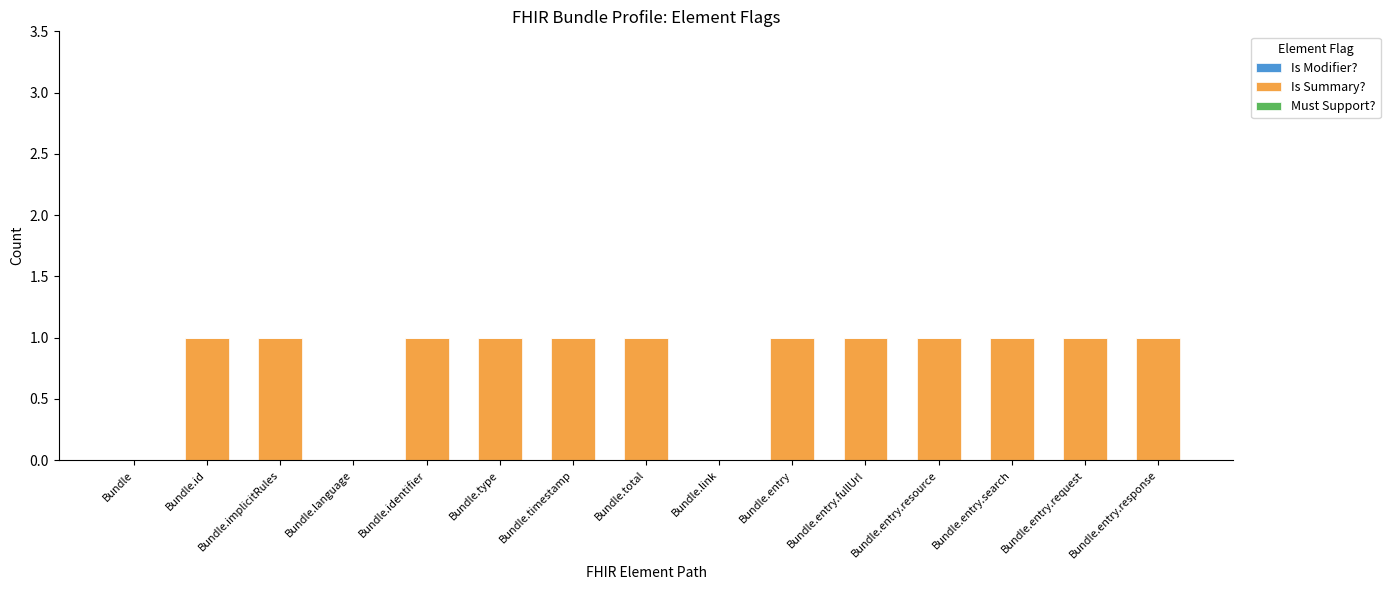

What is the sum of all values?

12